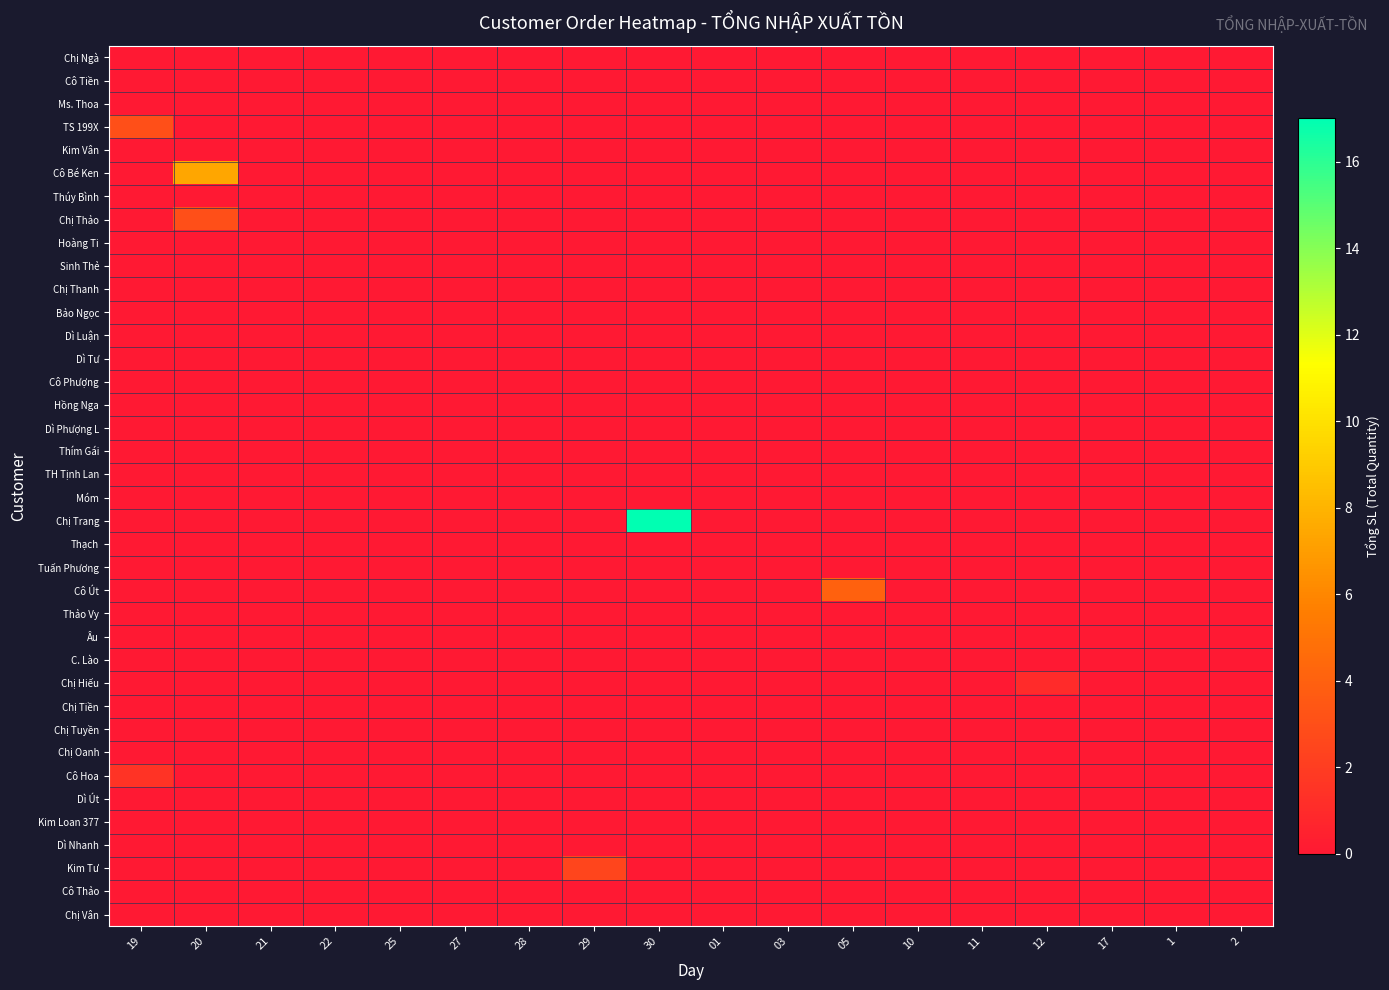

What is the greatest value displayed?

17.0